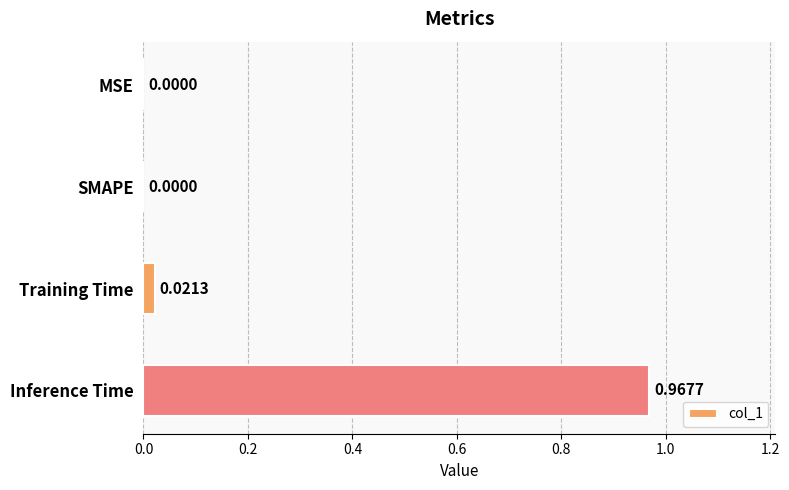

Which label corresponds to the largest value in the chart?

Inference Time